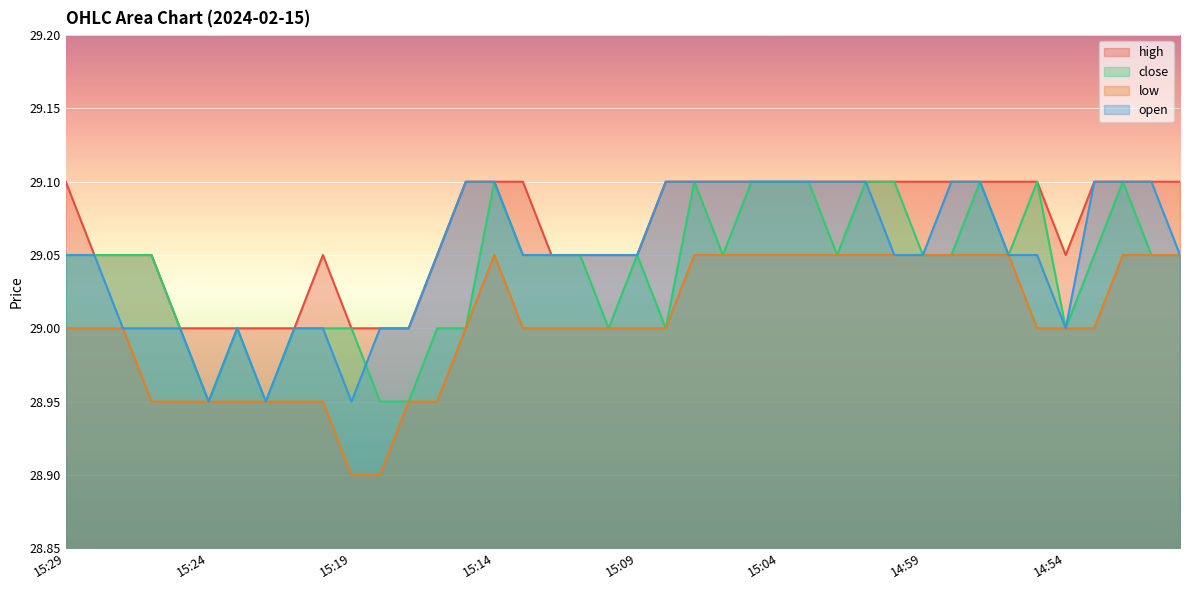

Reading left to right, transcribe all the data shown in this chart.

high: 29.1	29.1	29.1	29.1	29.0	29.0	29.0	29.0	29.0	29.1	29.0	29.0	29.0	29.1	29.1	29.1	29.1	29.1	29.1	29.1	29.1	29.1	29.1	29.1	29.1	29.1	29.1	29.1	29.1	29.1	29.1	29.1	29.1	29.1	29.1	29.1	29.1	29.1	29.1	29.1
close: 29.1	29.1	29.1	29.1	29.0	28.9	29.0	28.9	29.0	29.0	29.0	28.9	28.9	29.0	29.0	29.1	29.1	29.1	29.1	29.0	29.1	29.0	29.1	29.1	29.1	29.1	29.1	29.1	29.1	29.1	29.1	29.1	29.1	29.1	29.1	29.0	29.1	29.1	29.1	29.1
low: 29.0	29.0	29.0	28.9	28.9	28.9	28.9	28.9	28.9	28.9	28.9	28.9	28.9	28.9	29.0	29.1	29.0	29.0	29.0	29.0	29.0	29.0	29.1	29.1	29.1	29.1	29.1	29.1	29.1	29.1	29.1	29.1	29.1	29.1	29.0	29.0	29.0	29.1	29.1	29.1
open: 29.1	29.1	29.0	29.0	29.0	28.9	29.0	28.9	29.0	29.0	28.9	29.0	29.0	29.1	29.1	29.1	29.1	29.1	29.1	29.1	29.1	29.1	29.1	29.1	29.1	29.1	29.1	29.1	29.1	29.1	29.1	29.1	29.1	29.1	29.1	29.0	29.1	29.1	29.1	29.1